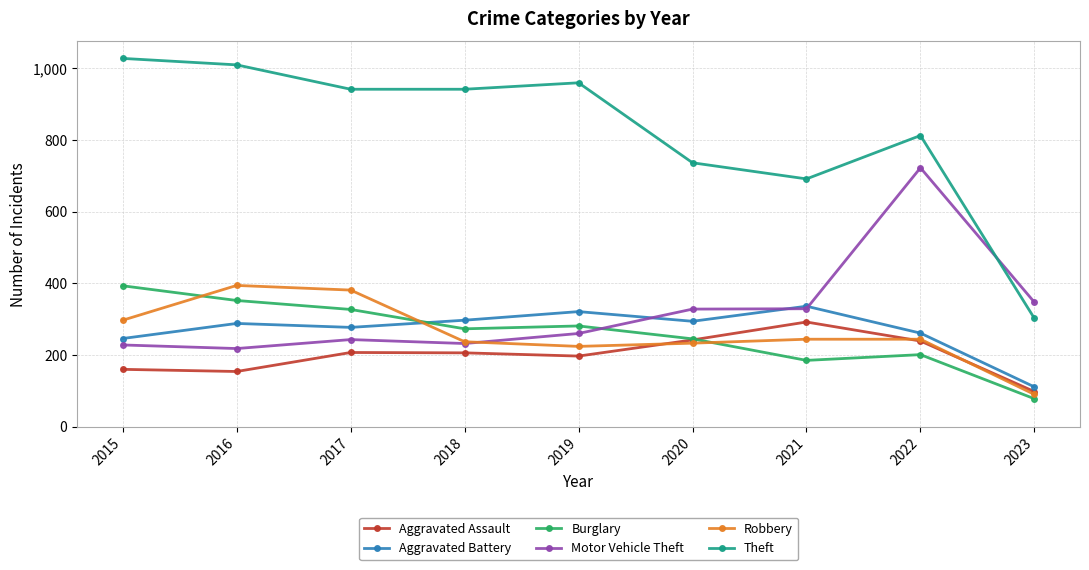

What is the difference between the maximum and minimum values in the Aggravated Assault series?

194